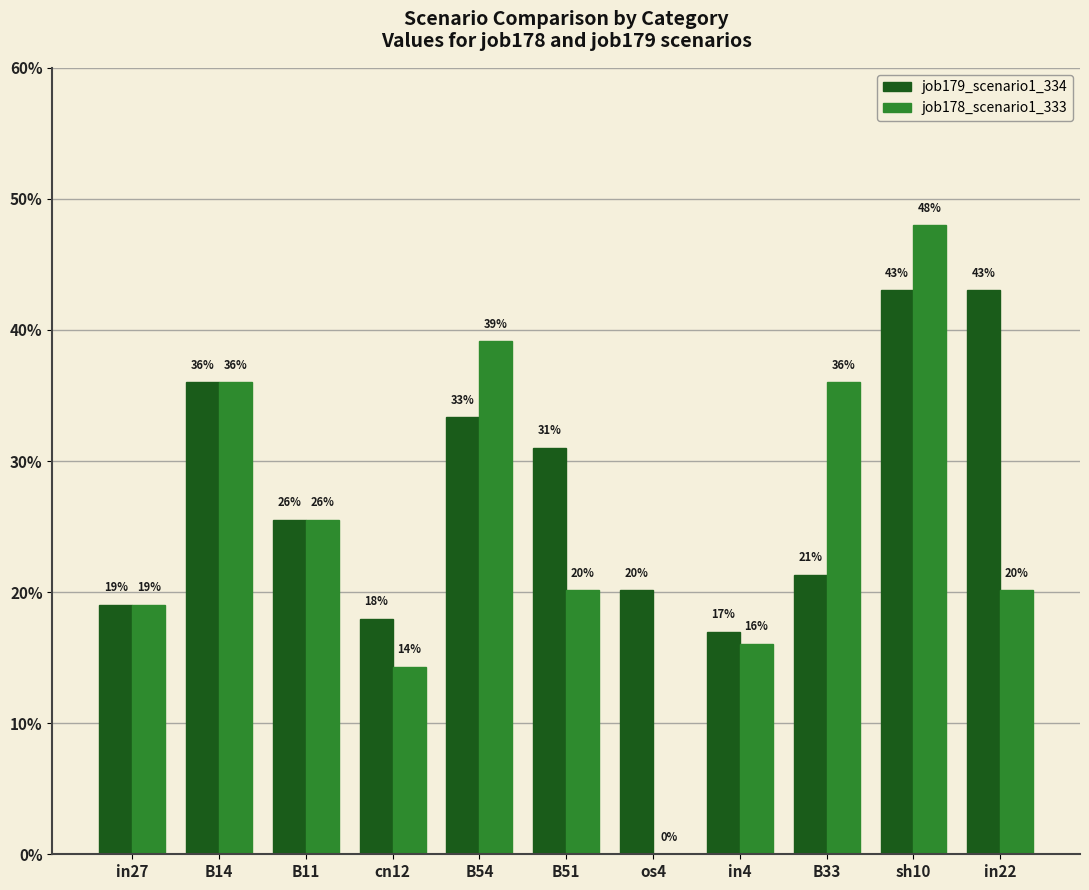

What are all the series names shown in the legend?

job179_scenario1_334, job178_scenario1_333